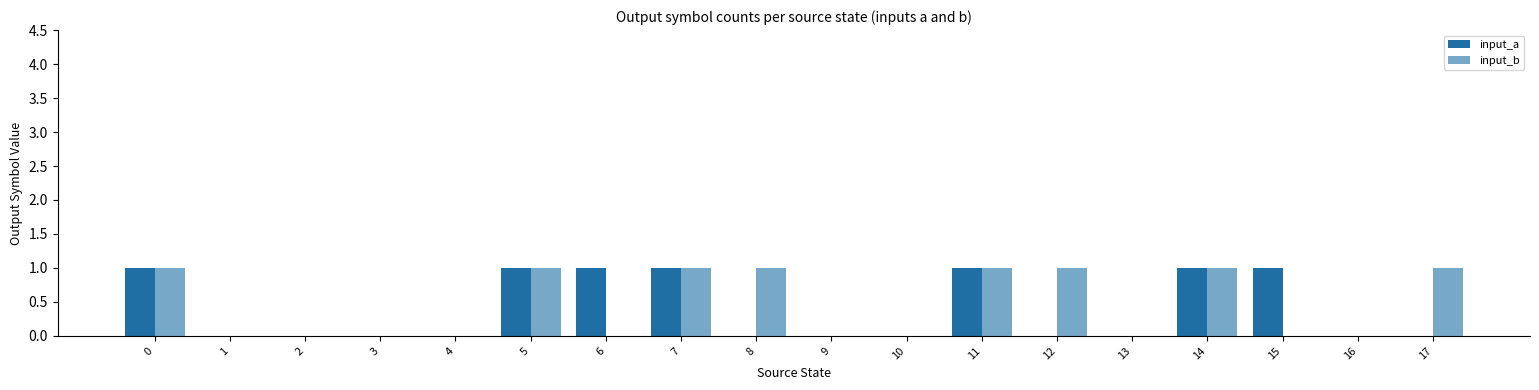

Are the bars horizontal?

No